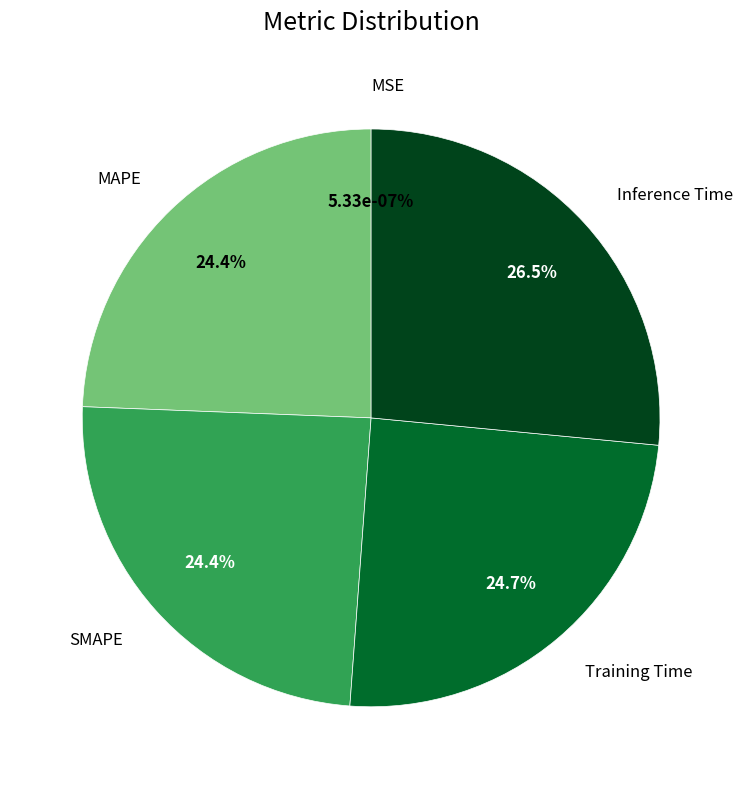

Is it true that Inference Time is 35% of the pie?

False